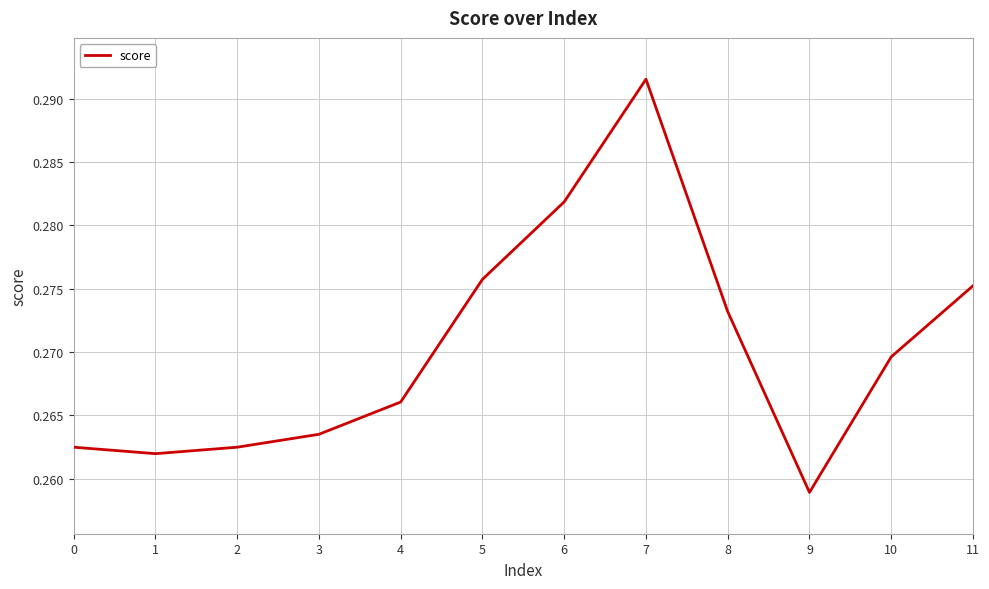

Which has a higher value, 4 or 9?

4